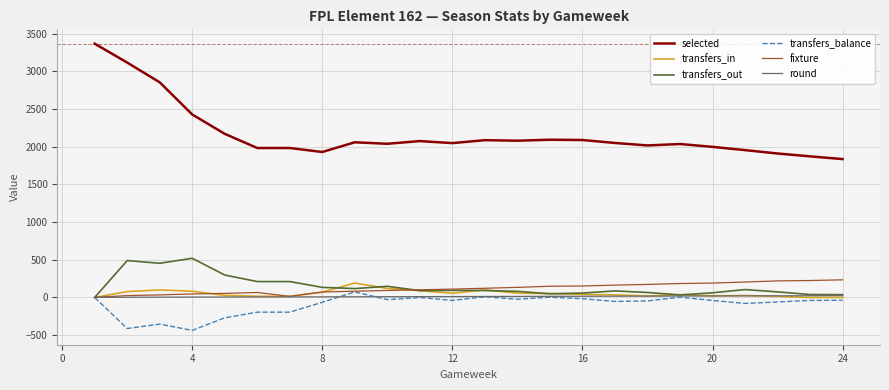

What is the smallest value displayed?

-437